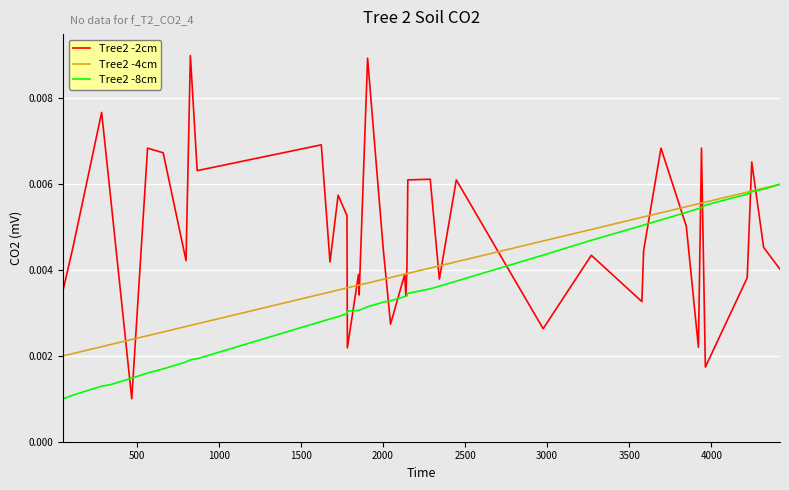

Which series has the largest total across all categories?

Tree2 -2cm